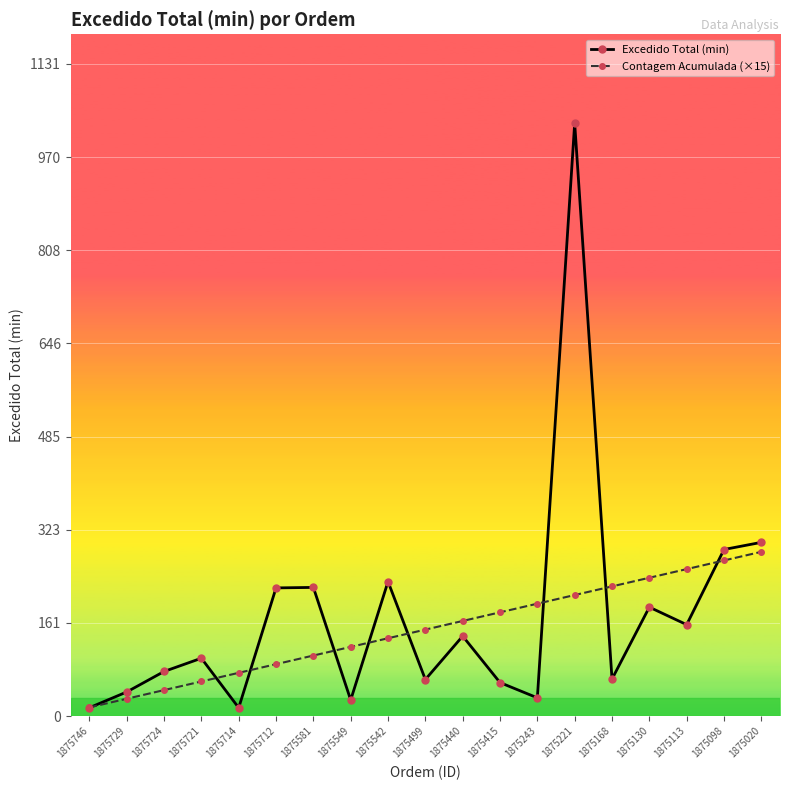

What is the average value of the Excedido Total (min) series?

172.5